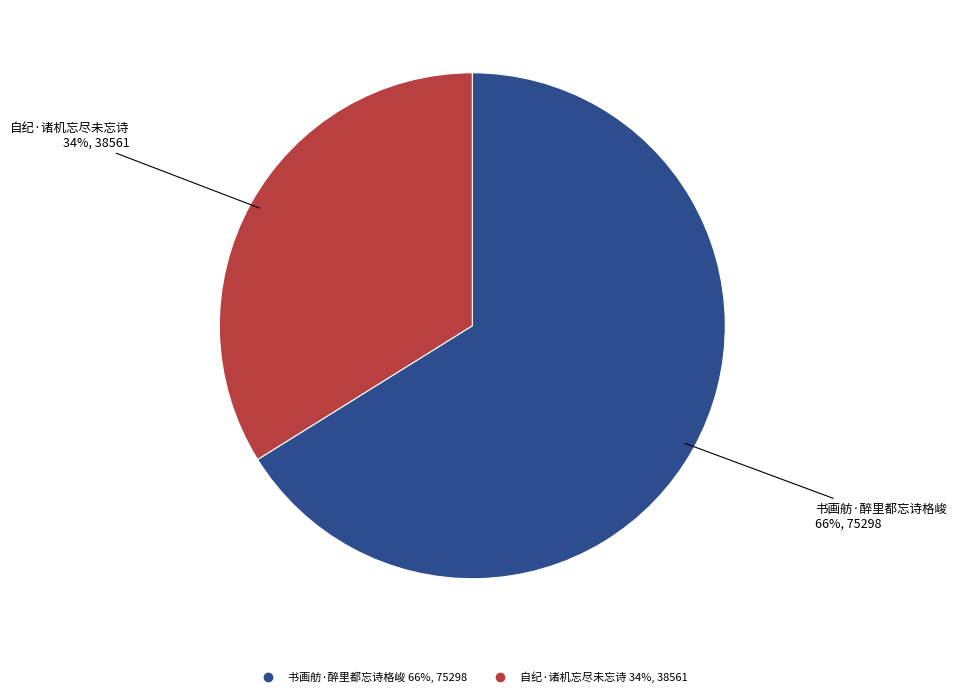

What is the largest slice in the pie chart?

书画舫·醉里都忘诗格峻